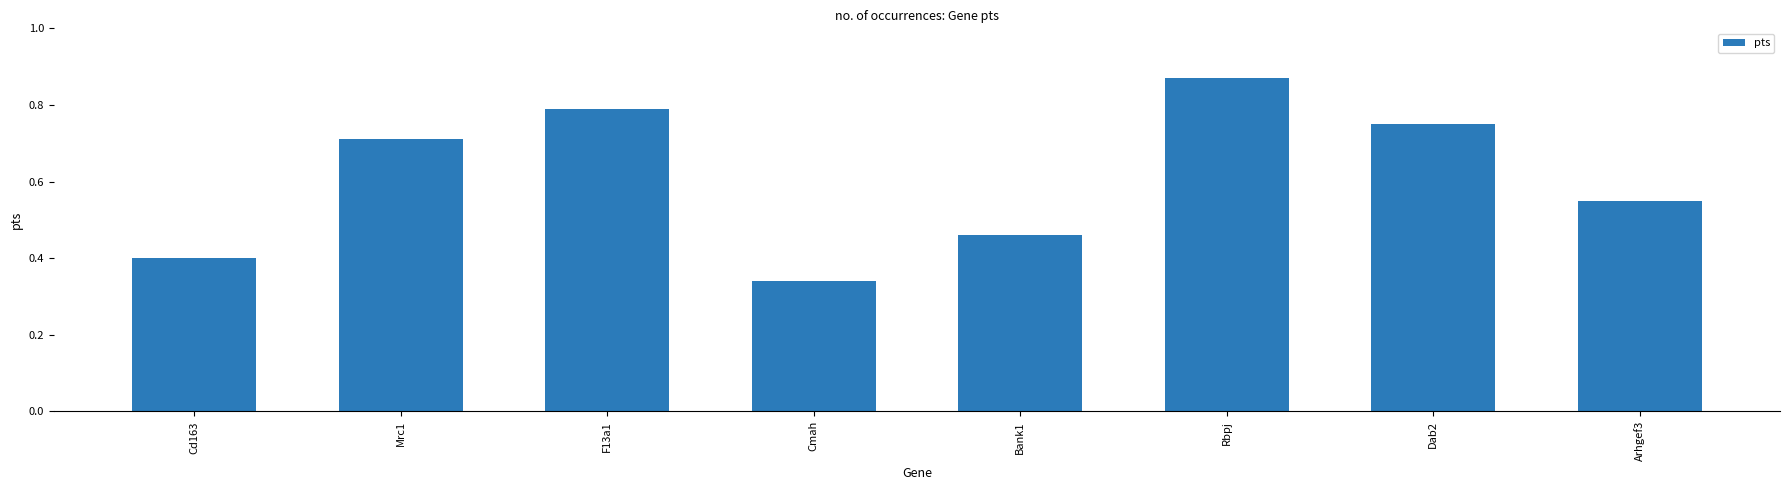

How many values are between 0 and 1?

8